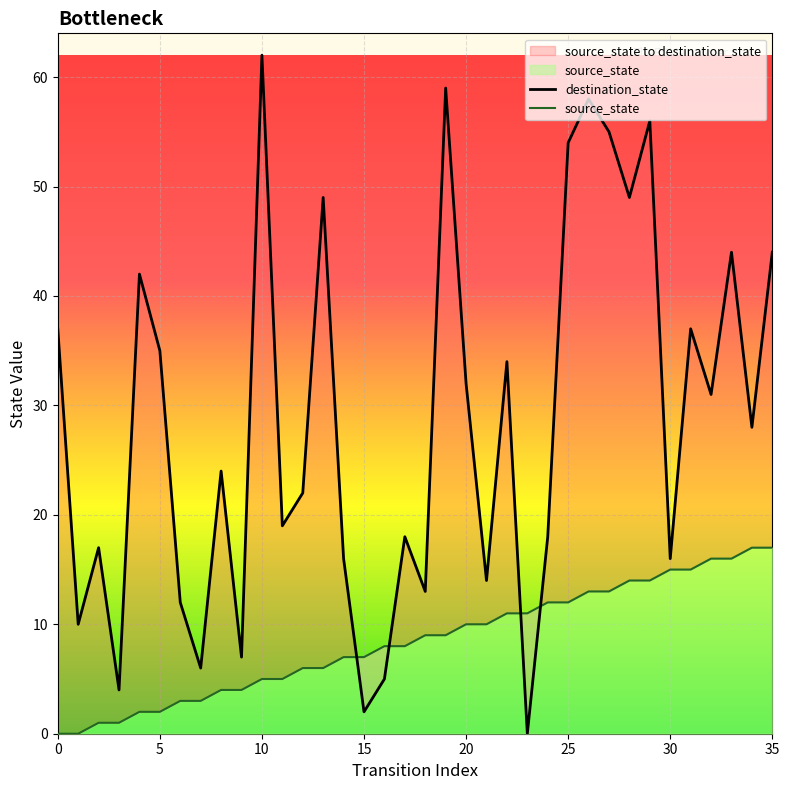

Which category has the lowest value in the destination_state series?

23